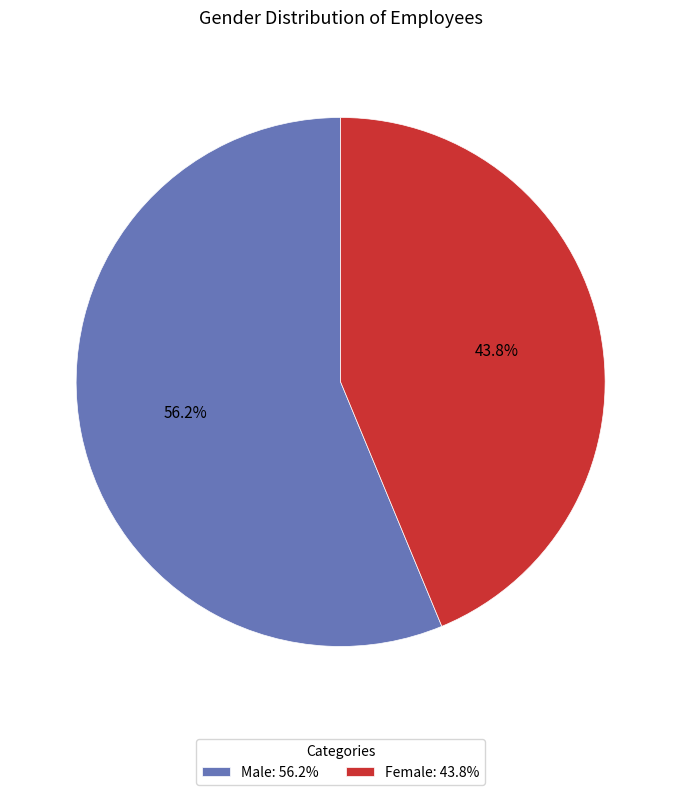

What is the largest slice in the pie chart?

Male